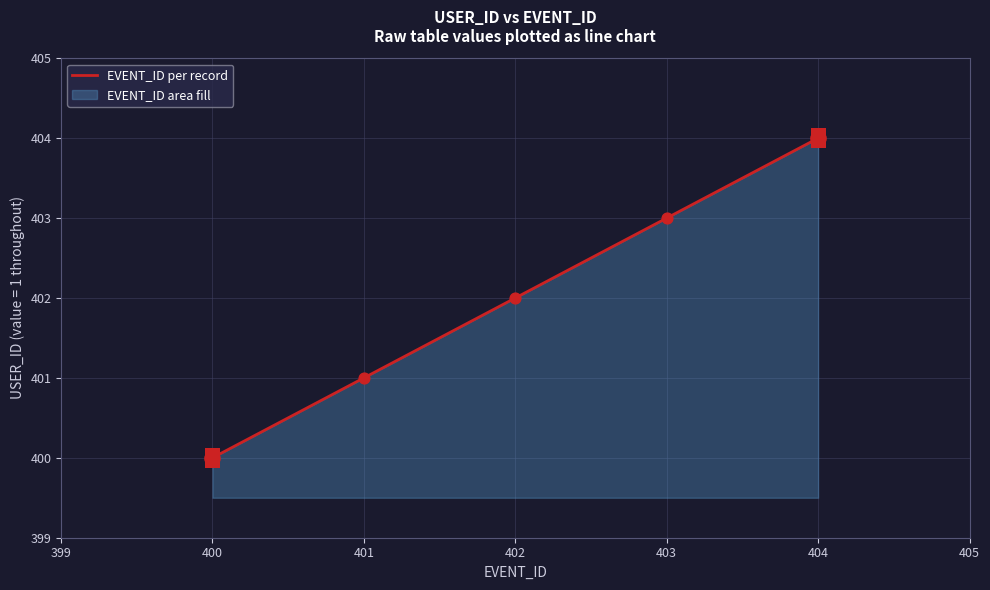

Between 400 and 401, which is larger?

401